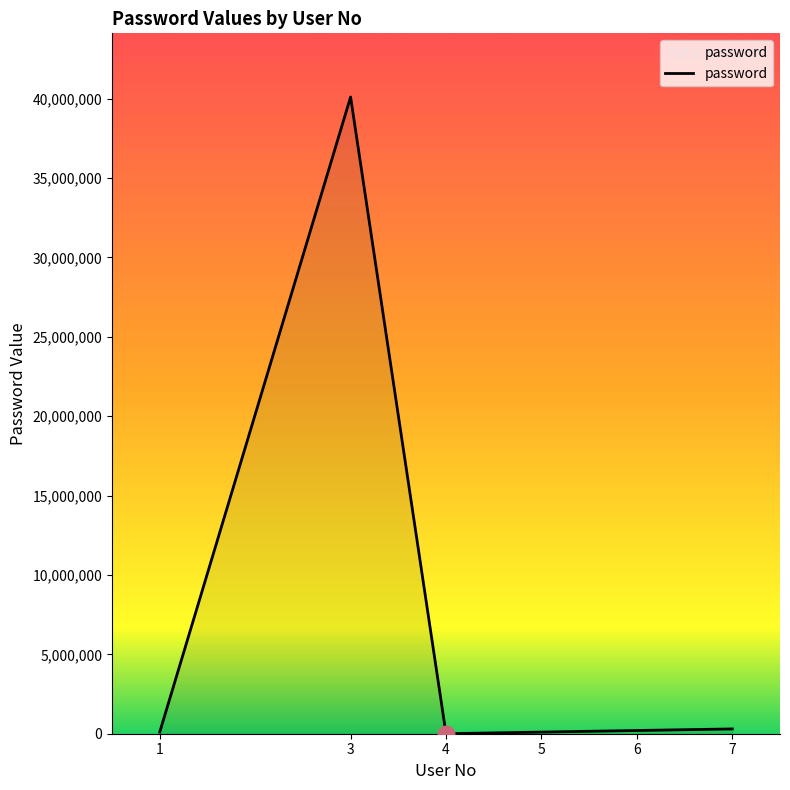

True or false: the data has more than 2 interior local peaks.

False